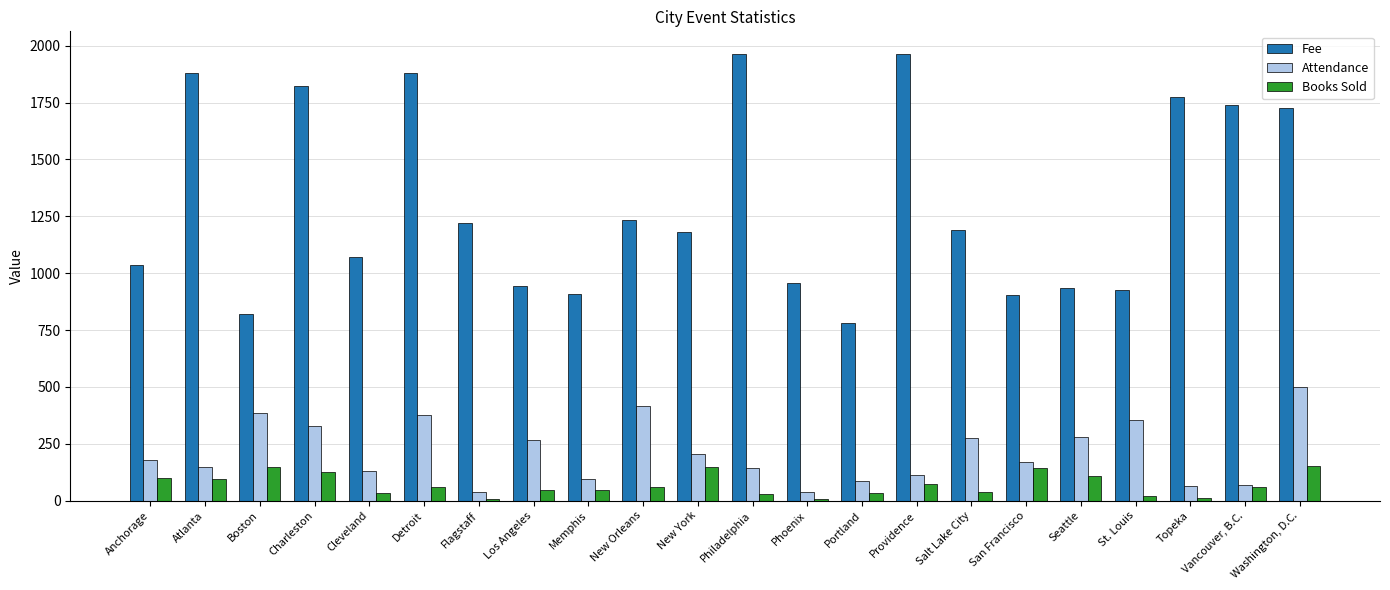

Are the bars grouped side by side (vs. stacked)?

Yes